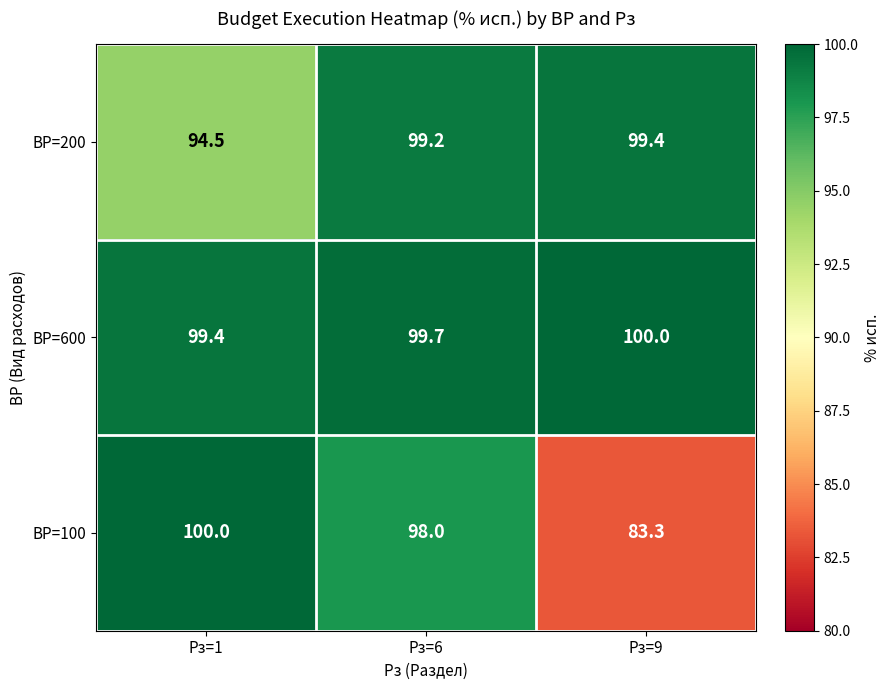

Which series has the largest total across all categories?

ВР=600